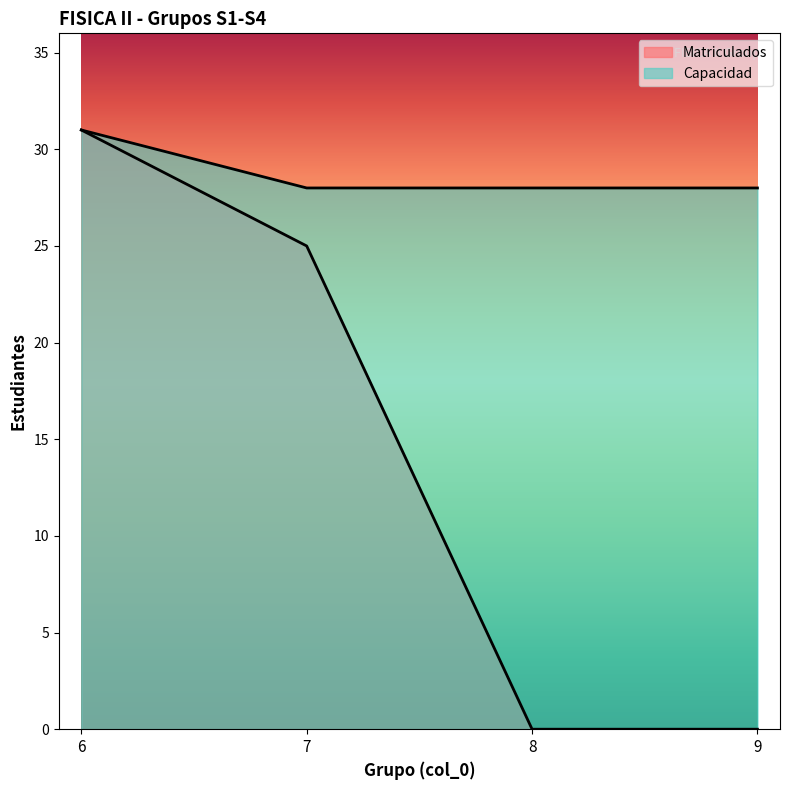

Where is Capacidad nearest to the value 29?

7